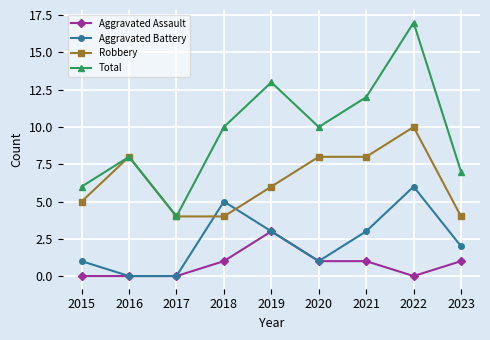

What is the total value across all series at 2016?

16